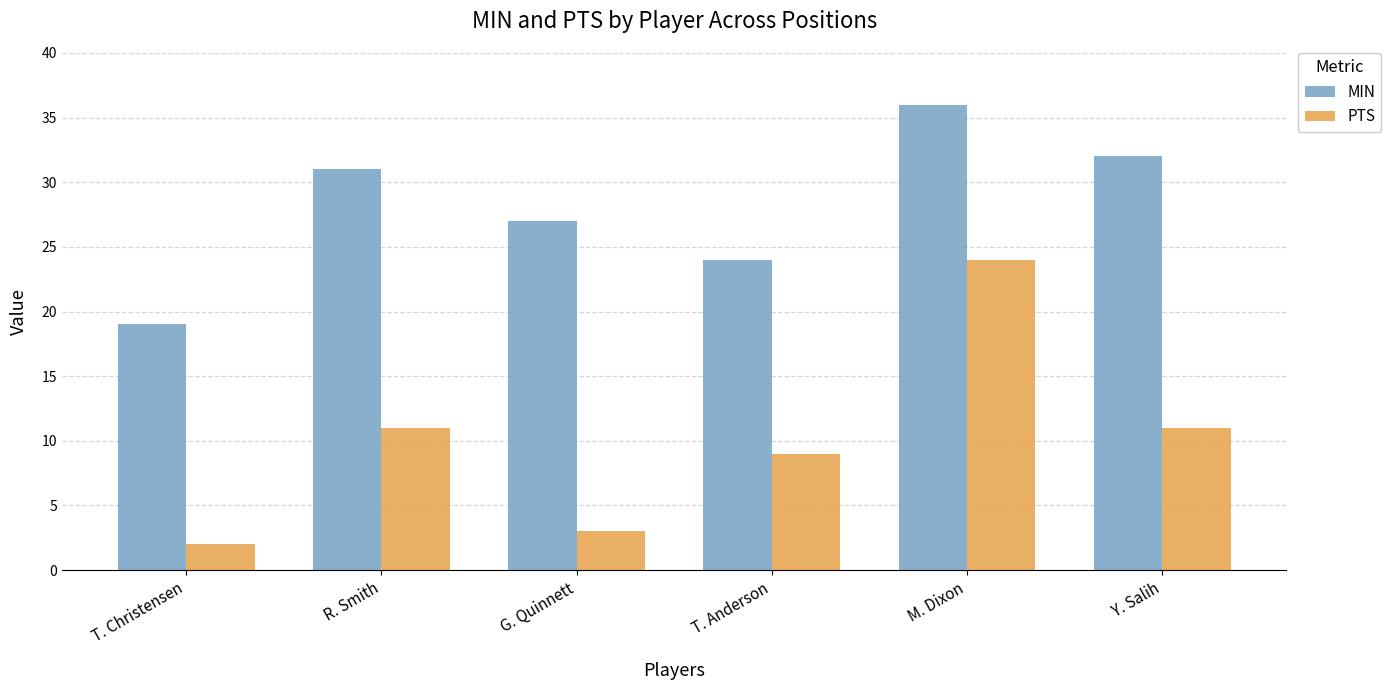

What is the average value of the PTS series?

10